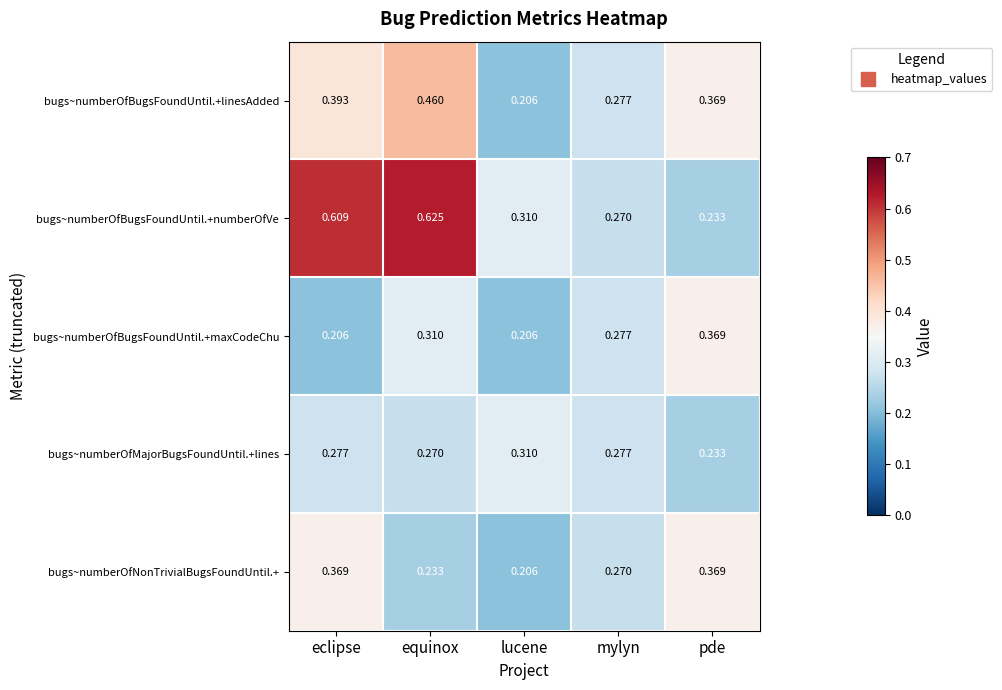

How many data points does each series have?

5